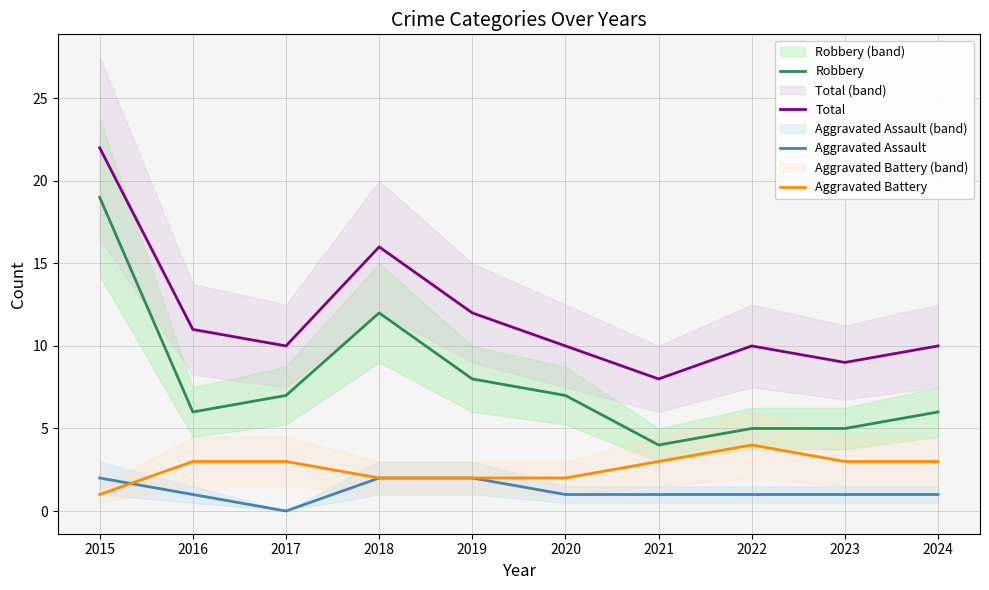

Which label corresponds to the smallest value in the chart?

2017